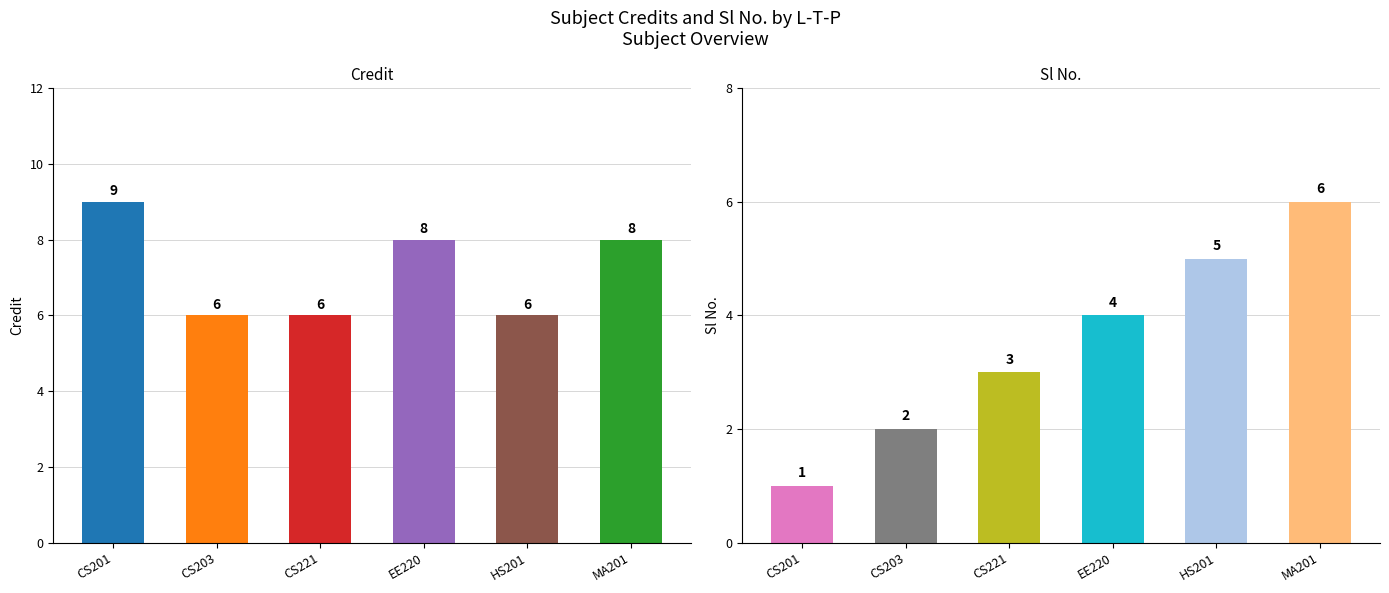

What is the greatest value displayed?

9